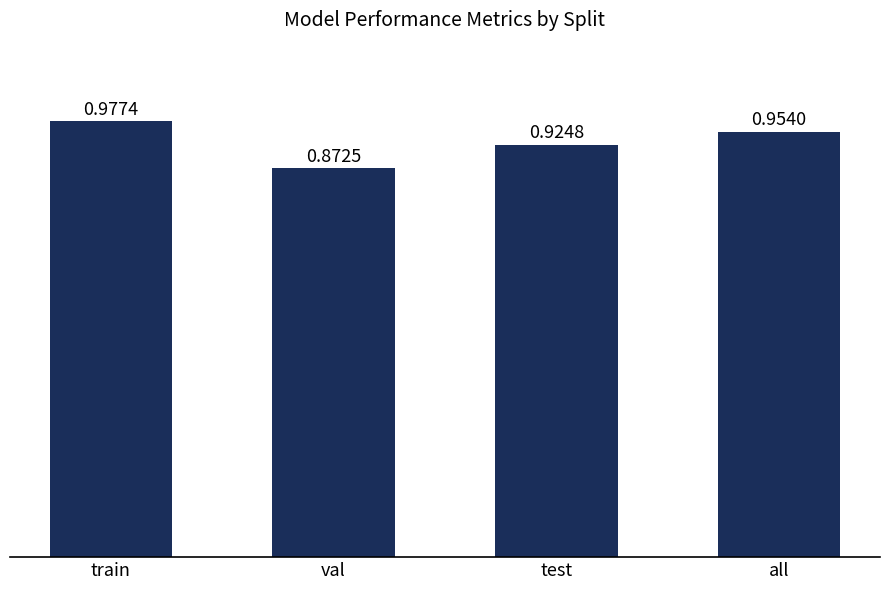

How many bars are there in total?

4